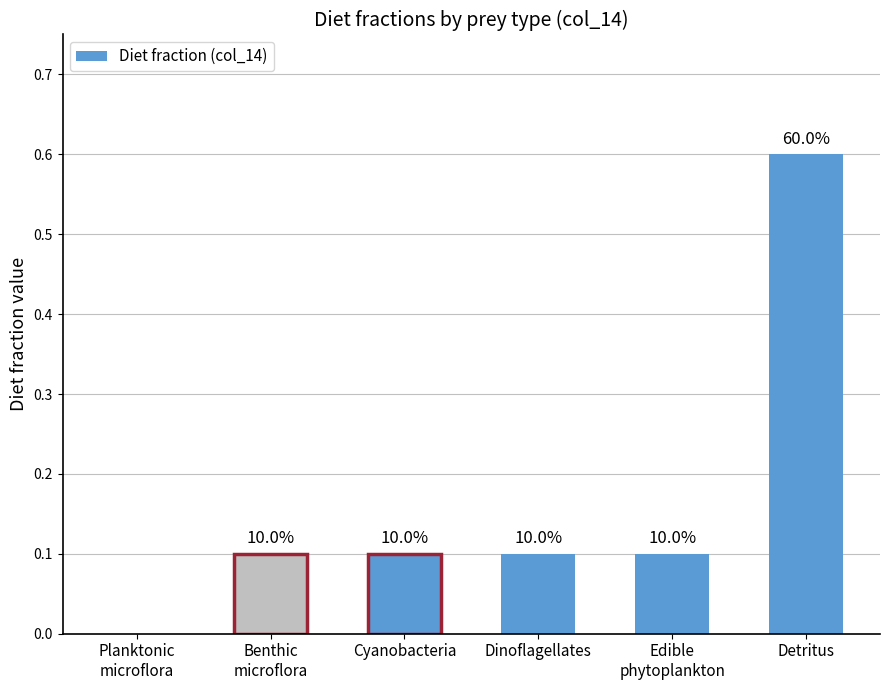

Reading right to left, what are all the values shown in this chart?

Detritus=0.6	Edible
phytoplankton=0.1	Dinoflagellates=0.1	Cyanobacteria=0.1	Benthic
microflora=0.1	Planktonic
microflora=0.0